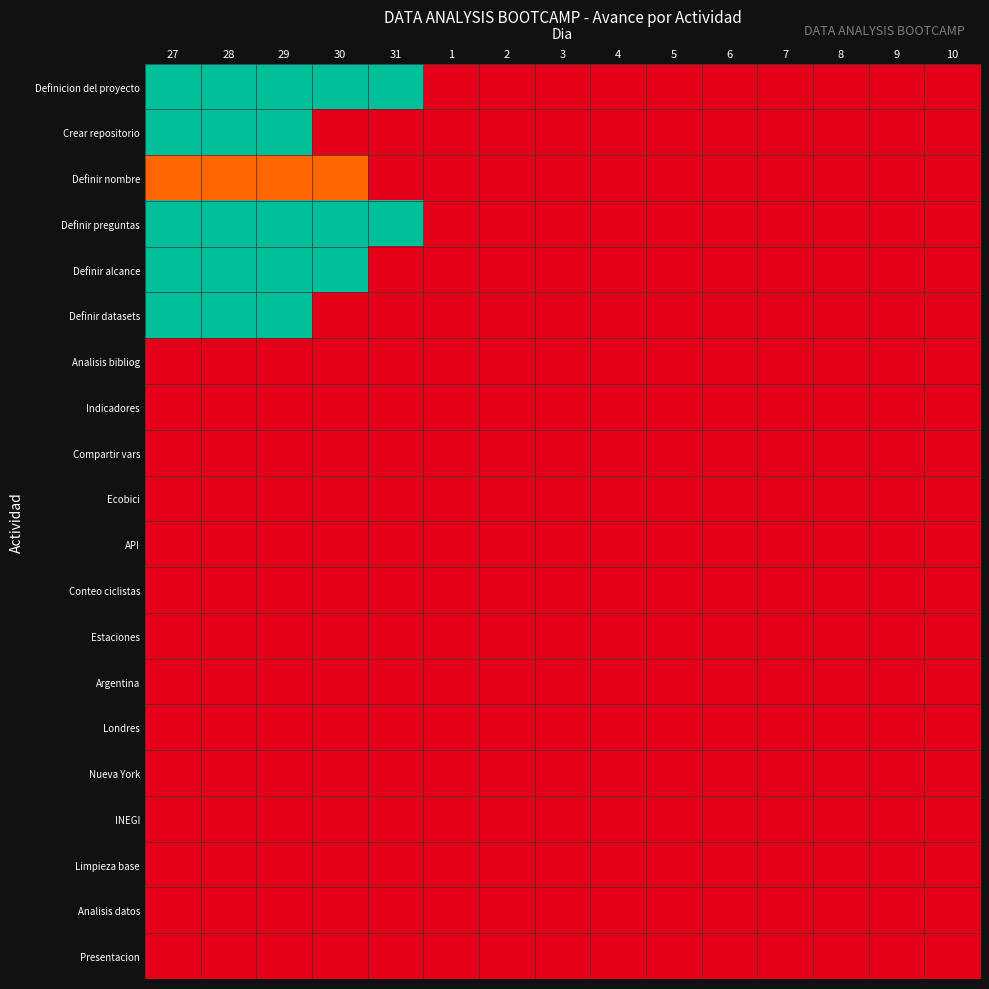

Rank the series by their maximum value, from highest to lowest.

Definicion del proyecto, Crear repositorio, Definir preguntas, Definir alcance, Definir datasets, Definir nombre, Analisis bibliog, Indicadores, Compartir vars, Ecobici, API, Conteo ciclistas, Estaciones, Argentina, Londres, Nueva York, INEGI, Limpieza base, Analisis datos, Presentacion